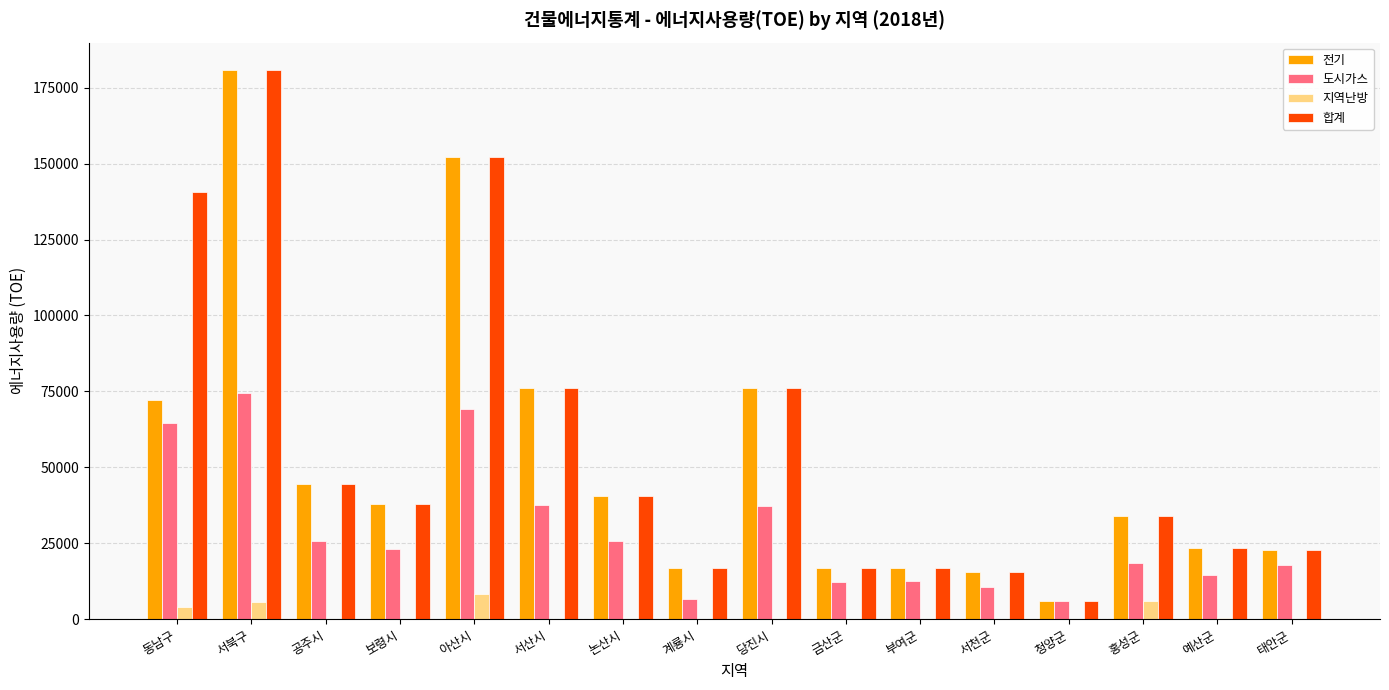

The 도시가스 series shows 14483 at 당진시. True or false?

False